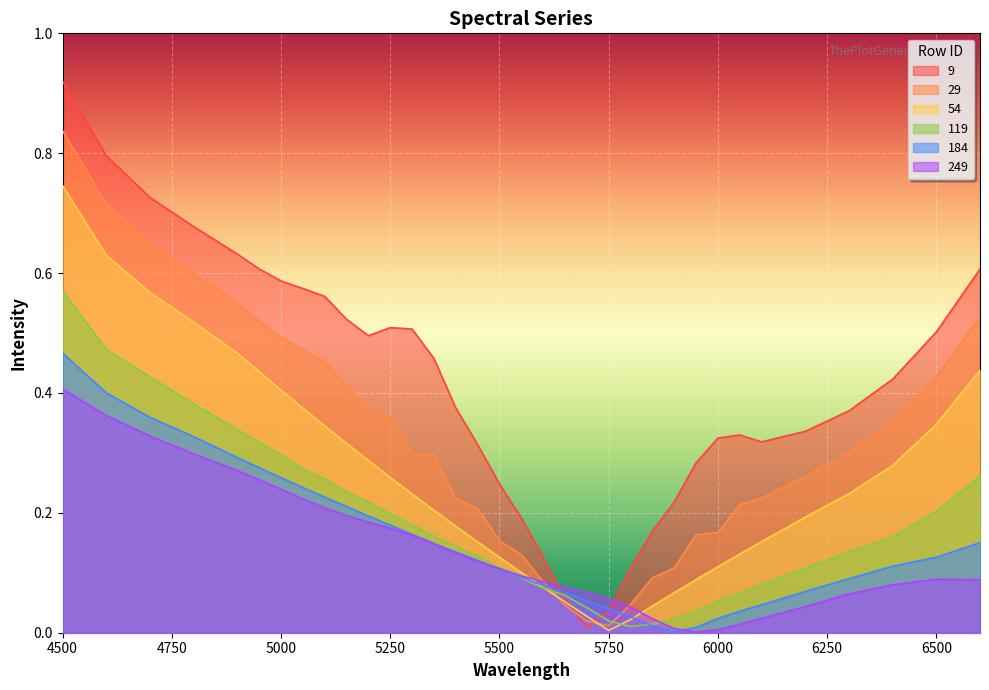

Which series has the largest range (max minus min)?

9